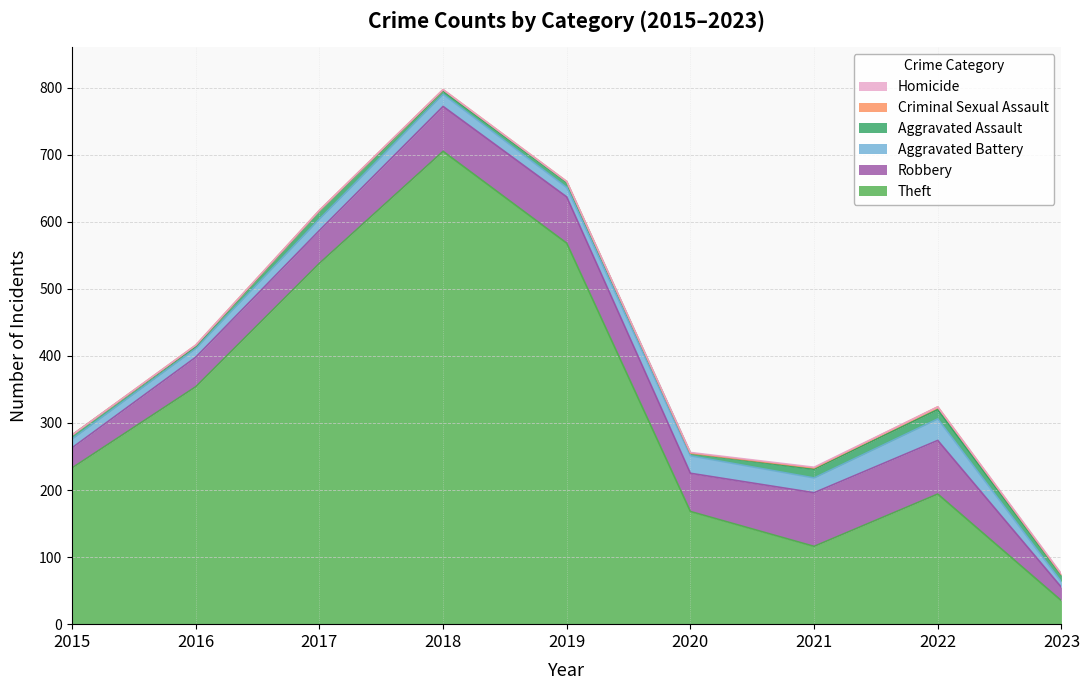

Where is the first local minimum for Criminal Sexual Assault?

2017